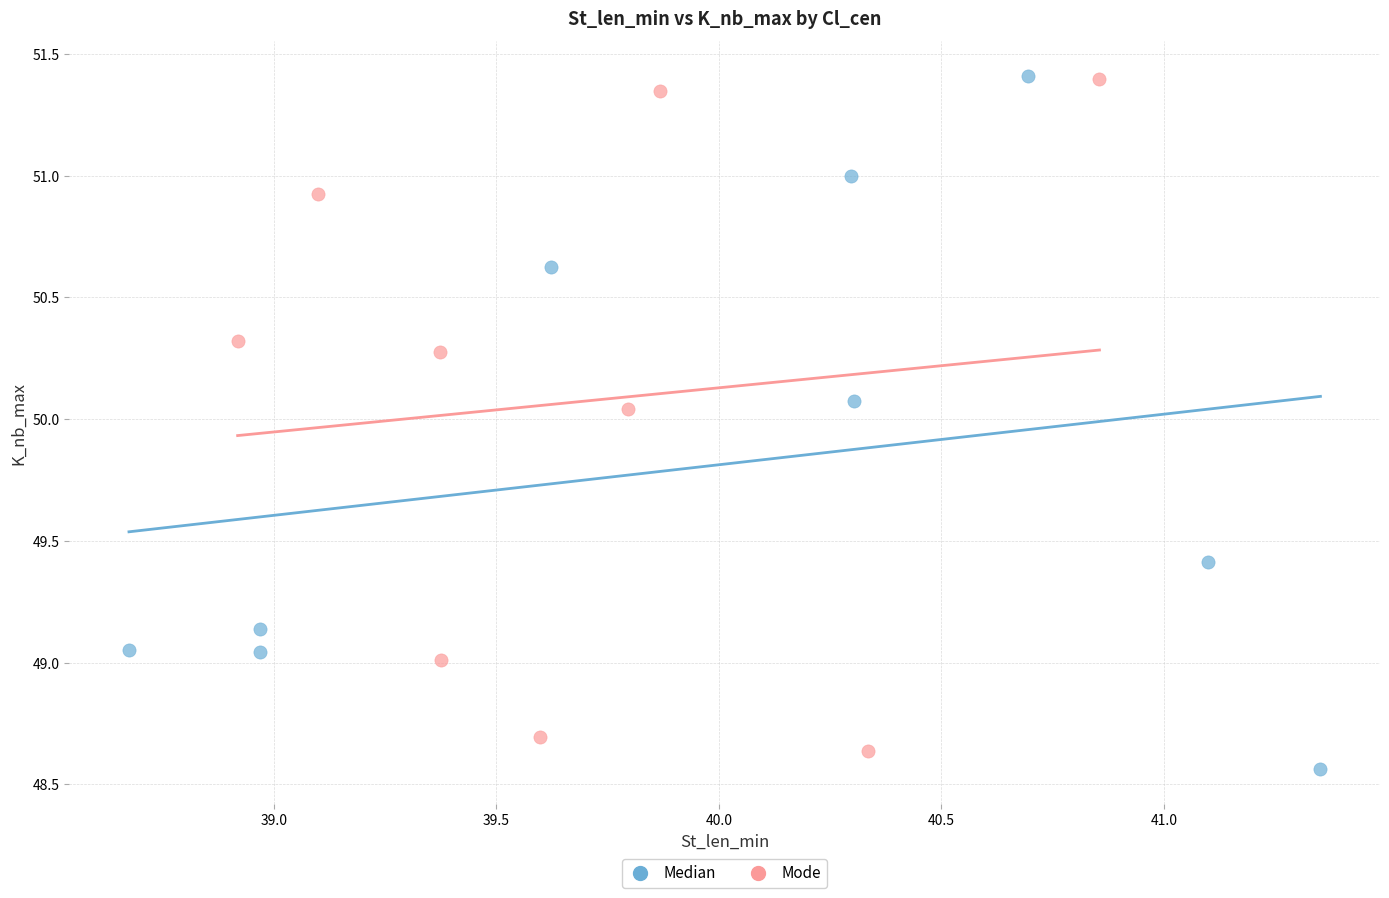

What are all the series names shown in the legend?

Median, Mode